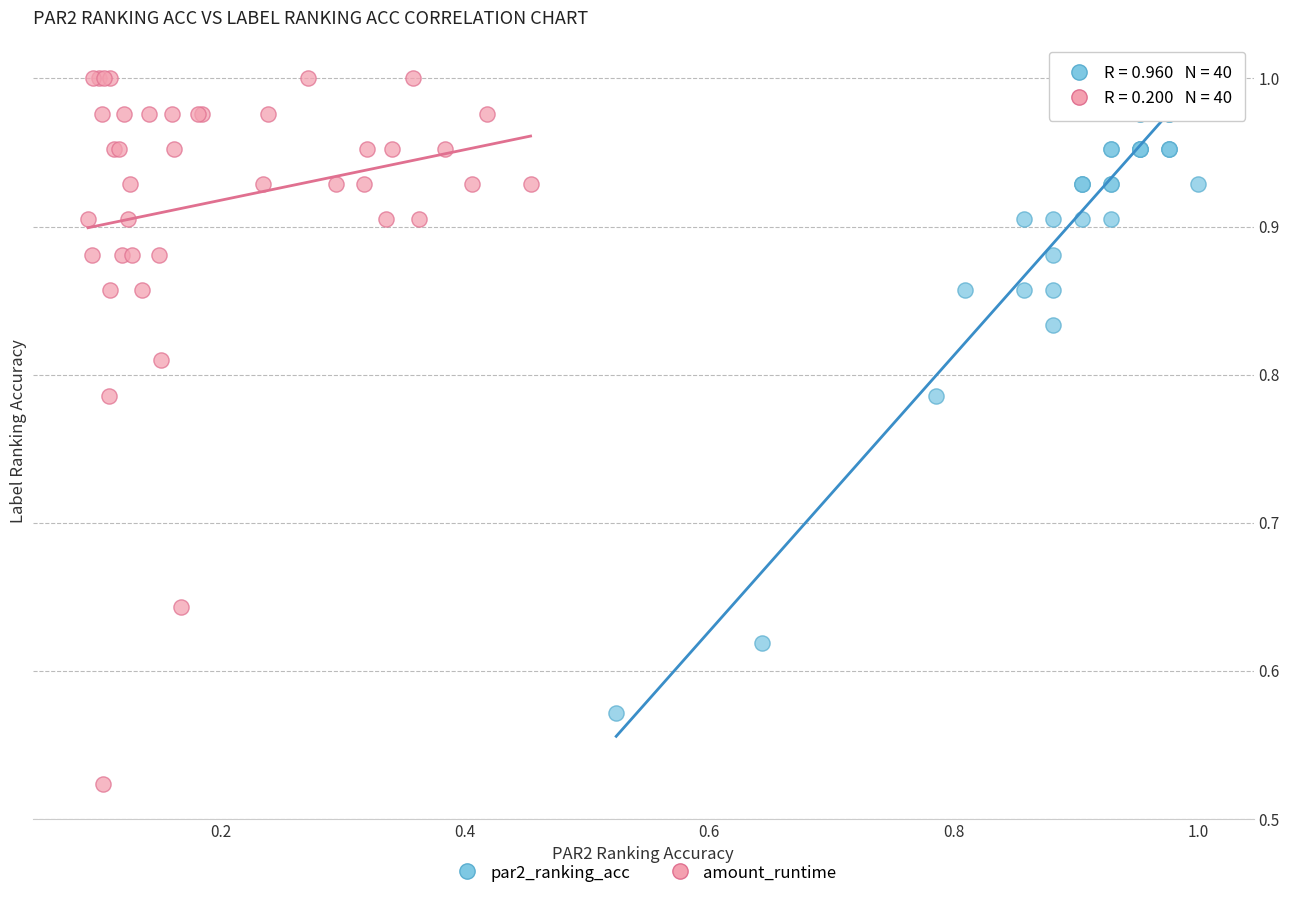

Which series contains the lowest Y value?

amount_runtime